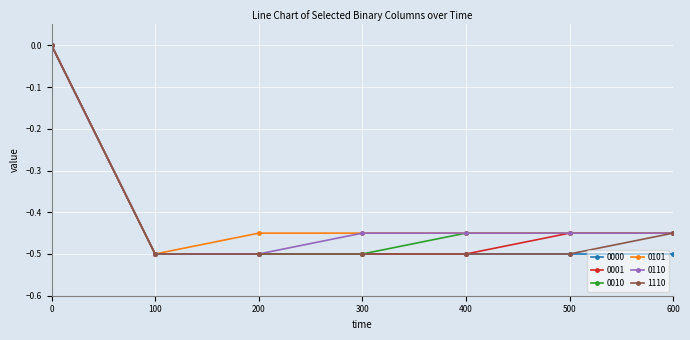

True or false: 0101 has more than 2 interior local peaks.

False